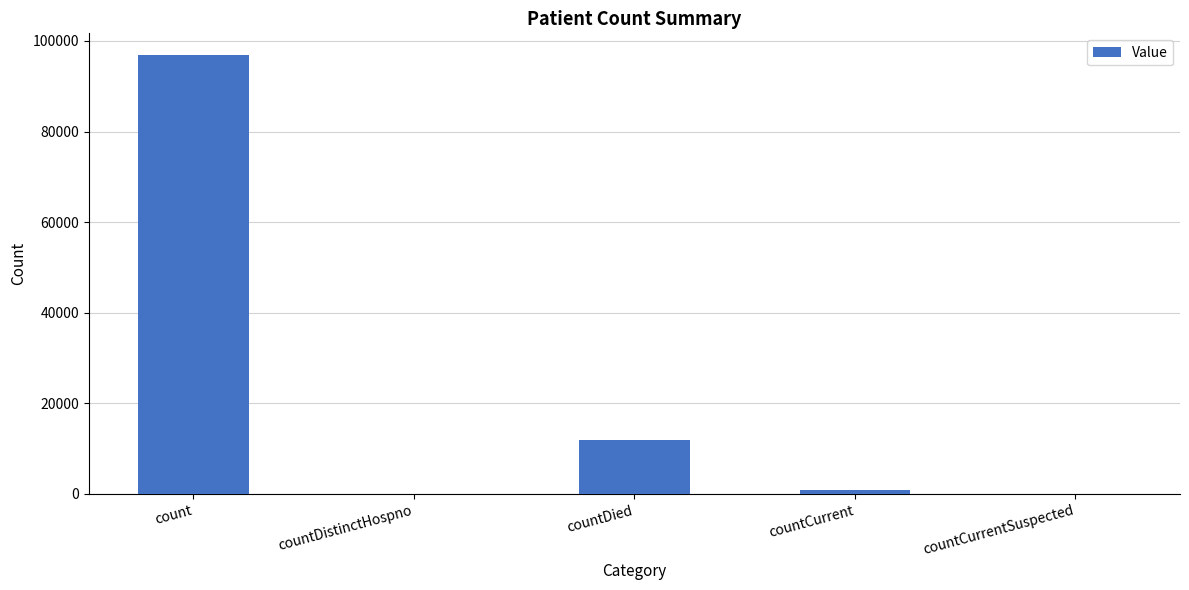

Are the bars horizontal?

No